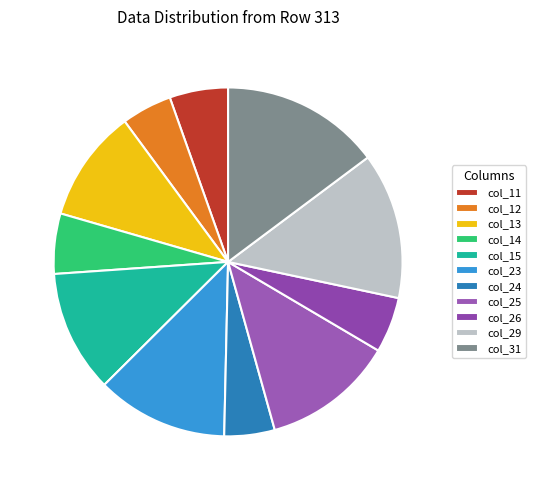

Which has a higher value, col_13 or col_26?

col_13